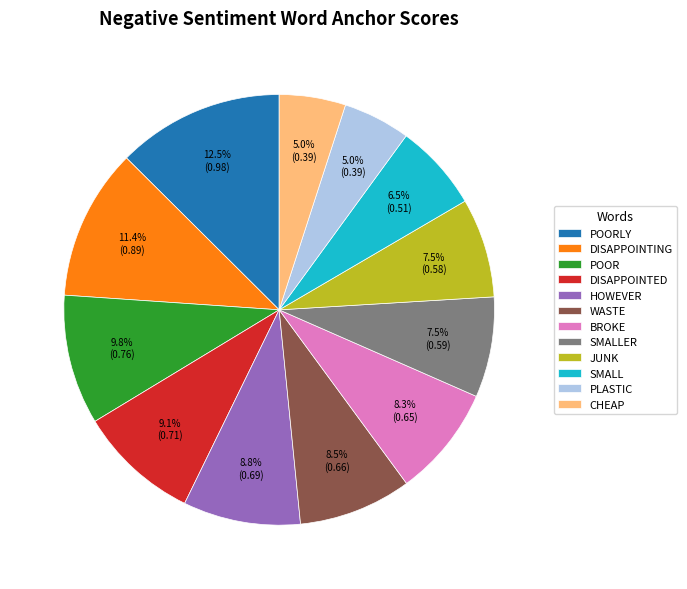

Which slice is the largest?

POORLY